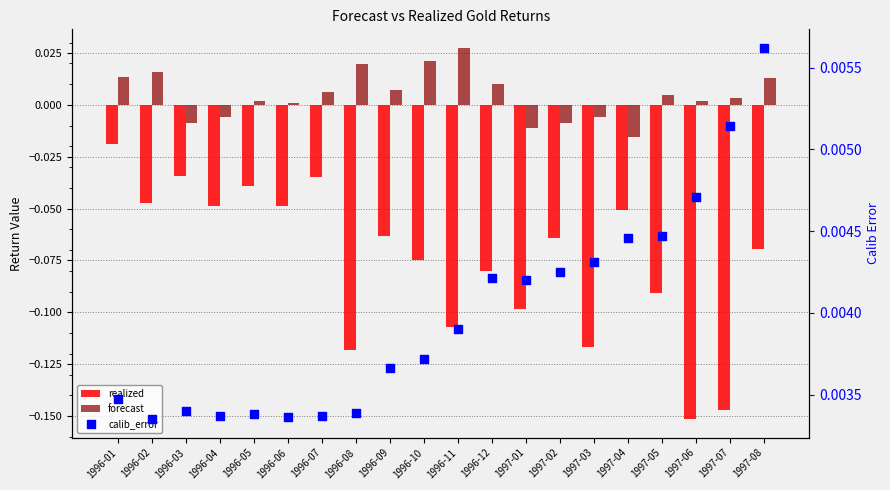

Which series reaches the maximum Y coordinate?

forecast